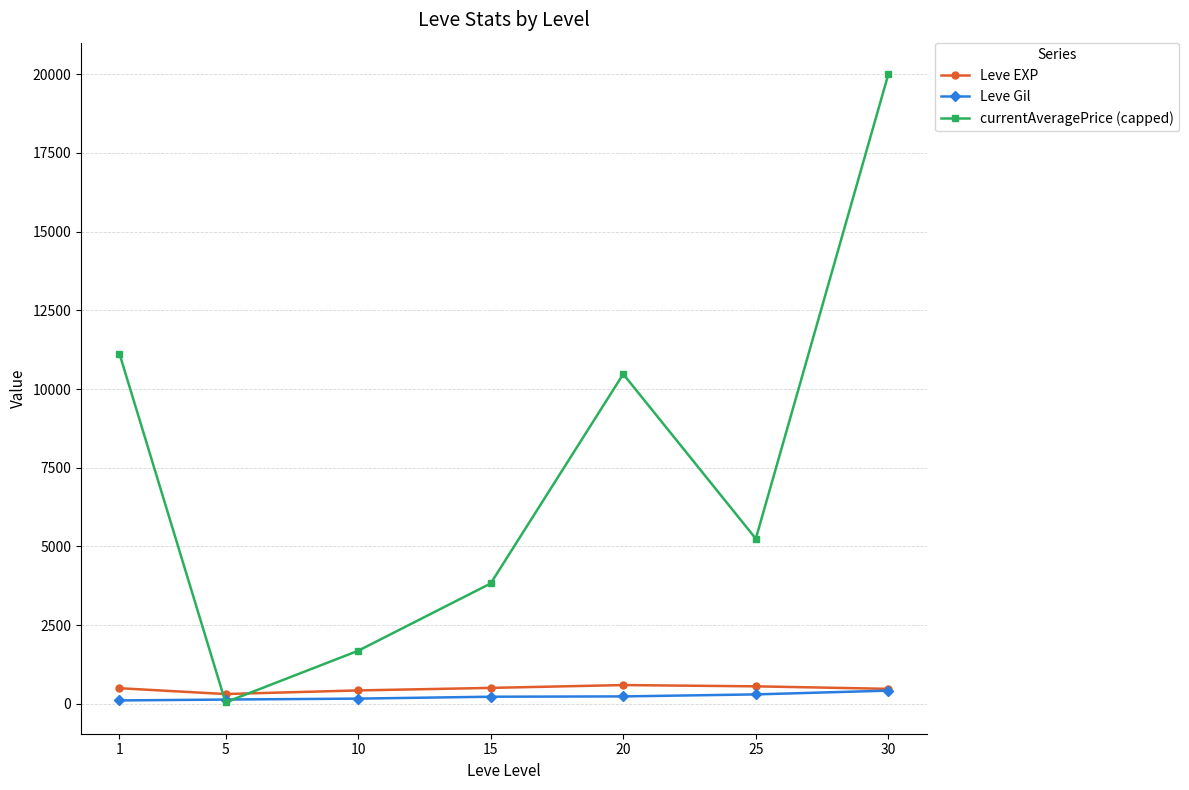

What is the maximum value shown in the chart?

20000.0